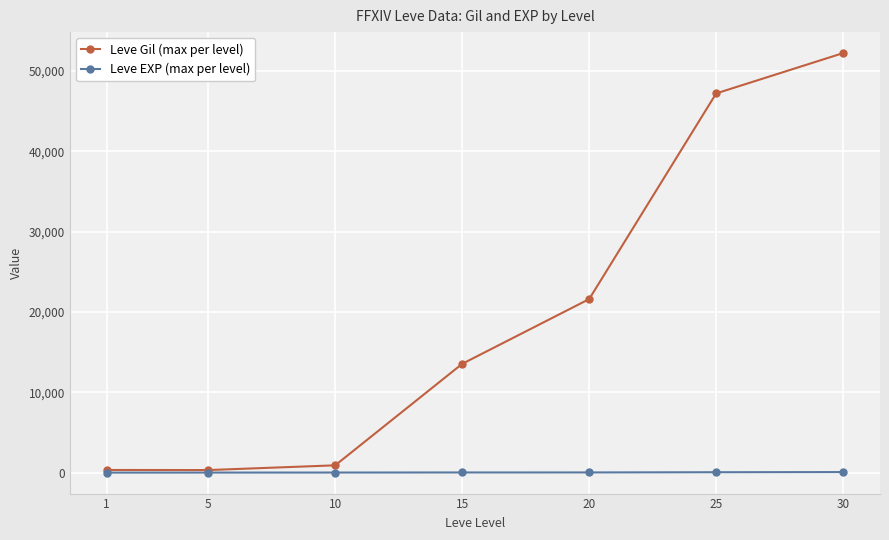

Rank the series at 20 from highest to lowest value.

Leve Gil (max per level), Leve EXP (max per level)